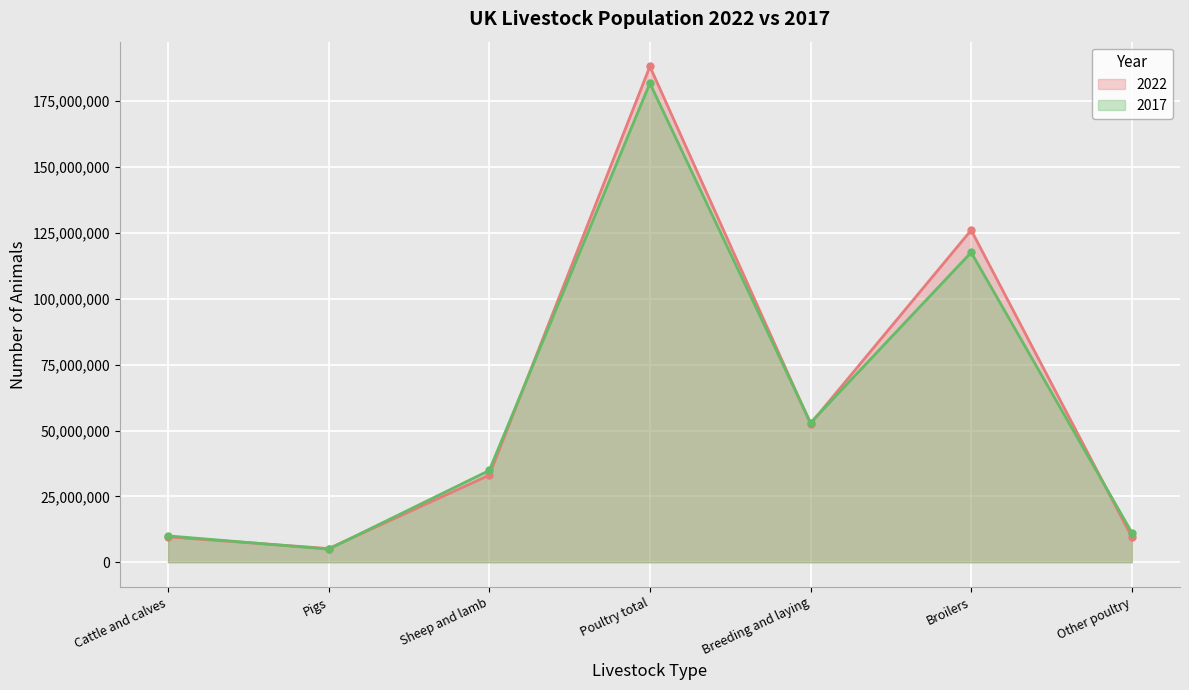

Reading right to left, list all the values displayed in this chart.

2022: Other poultry=9564410	Broilers=126051781	Breeding and laying=52570355	Poultry total=188186547	Sheep and lamb=33066478	Pigs=5191917	Cattle and calves=9631982
2017: Other poultry=11260290	Broilers=117611841	Breeding and laying=52939045	Poultry total=181811176	Sheep and lamb=34831991	Pigs=4968820	Cattle and calves=10003515